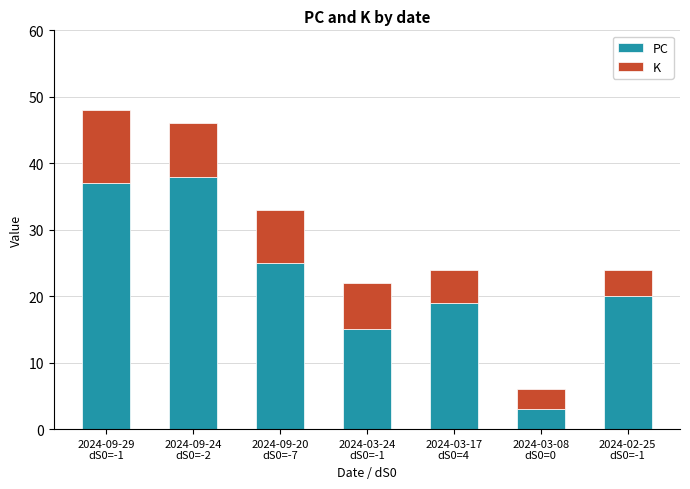

Rank the categories by PC value from highest to lowest.

2024-09-24
dS0=-2, 2024-09-29
dS0=-1, 2024-09-20
dS0=-7, 2024-02-25
dS0=-1, 2024-03-17
dS0=4, 2024-03-24
dS0=-1, 2024-03-08
dS0=0